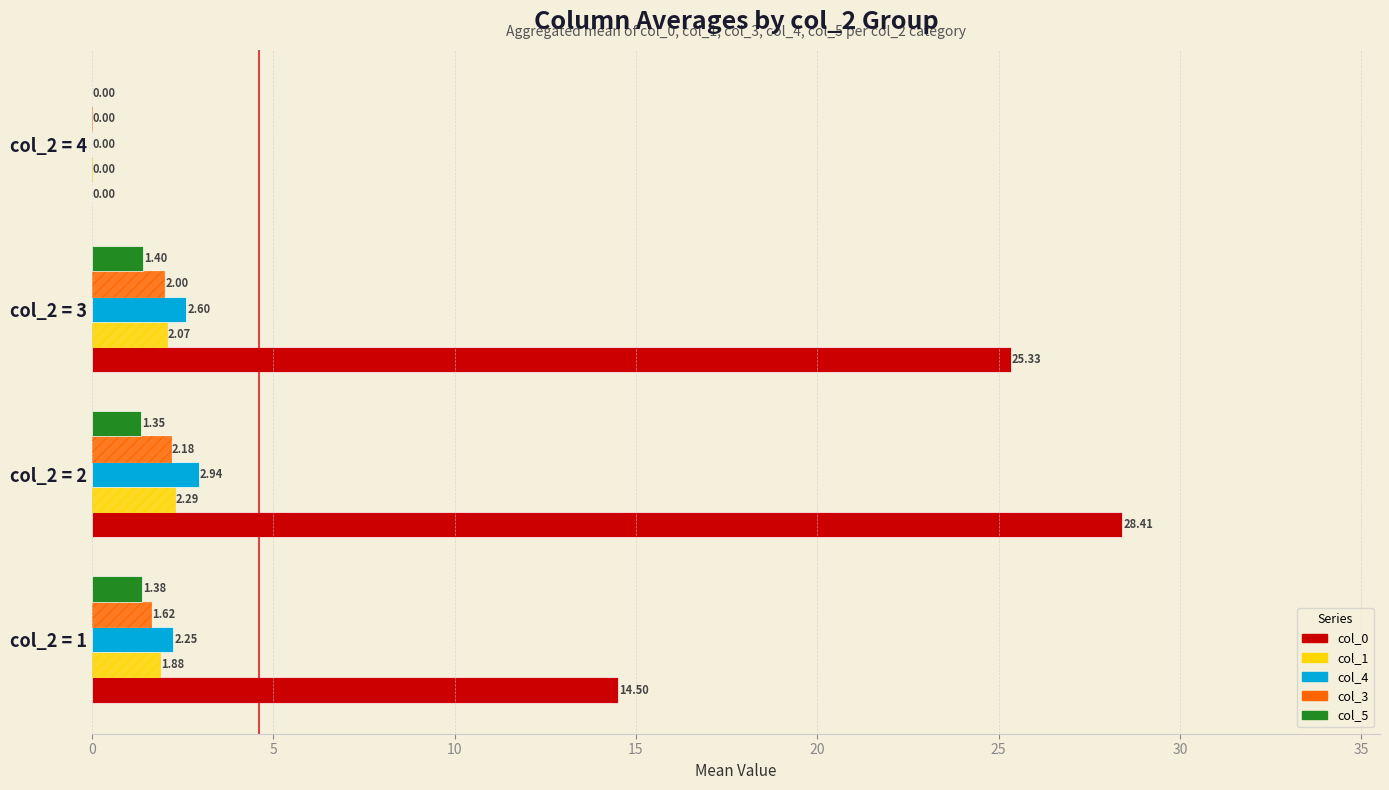

Which series changed the most between col_2 = 1 and col_2 = 2?

col_0